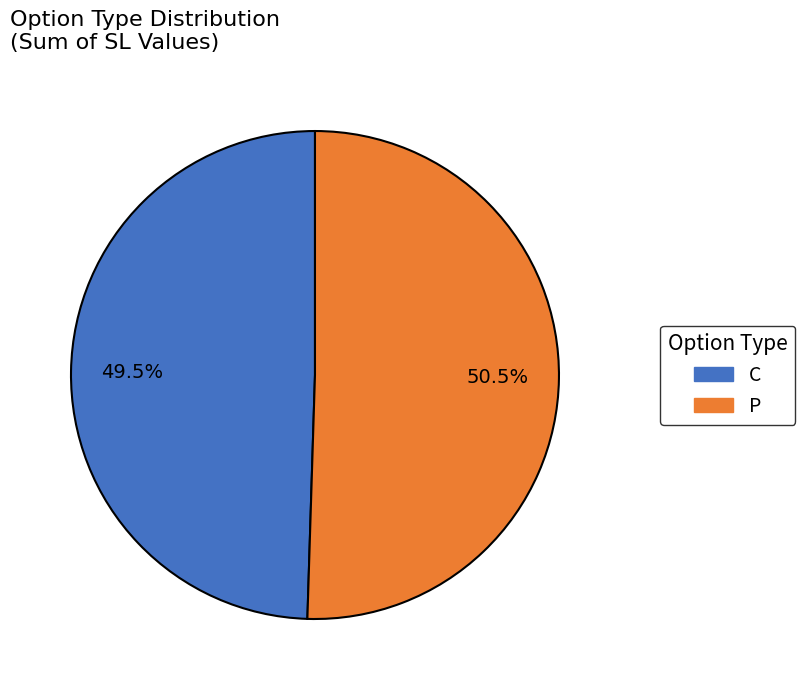

Rank the categories by value from highest to lowest.

P, C